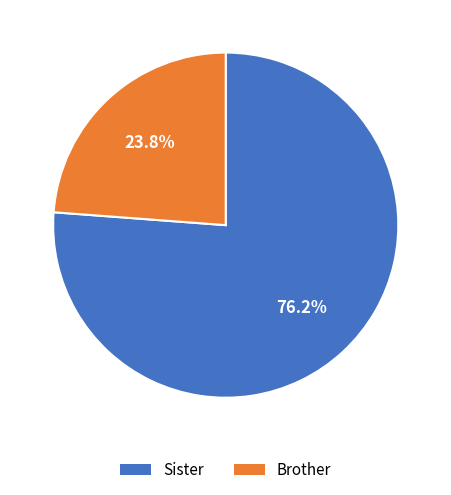

Is it true that Sister is 64% of the pie?

False